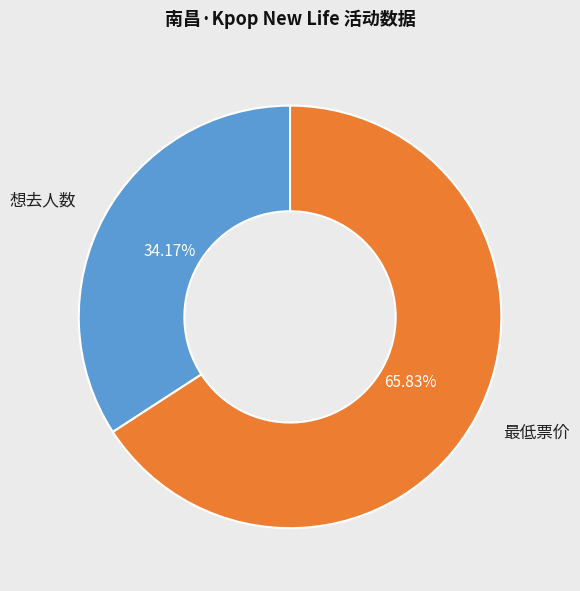

Does any single category account for the majority?

Yes